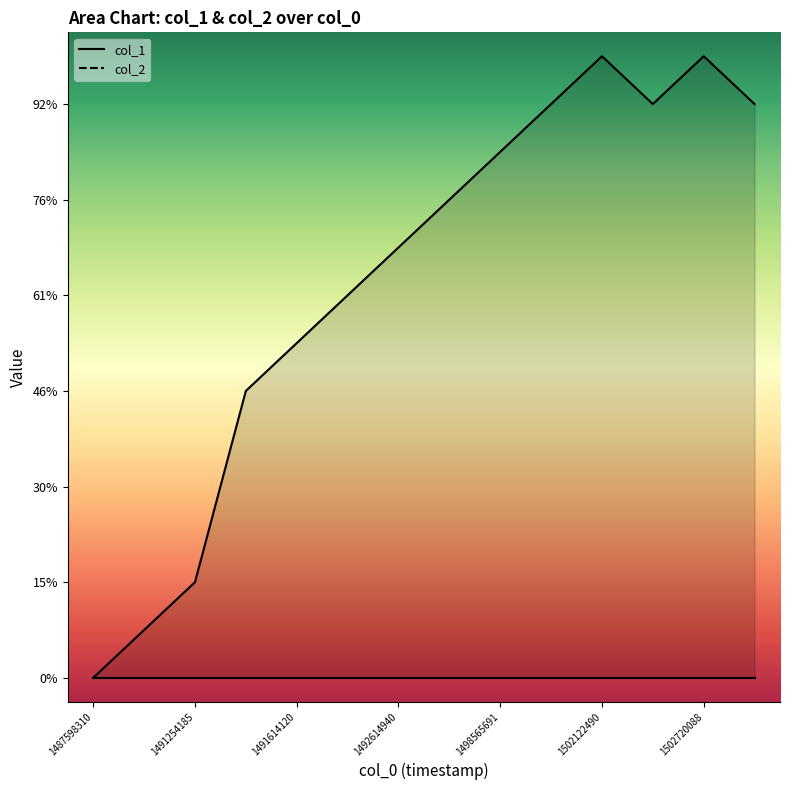

How many categories are shown in the chart?

14